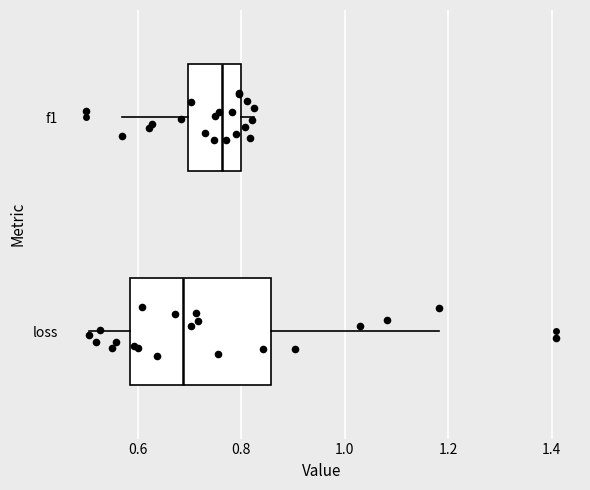

Reading bottom to top, read every box against the x-axis: the position of its median line, the range the box covers, and the ends of its whiskers. The values are not printed on the chart, so give them approximately, as read against the axis.

loss: median 0.68, box 0.58 to 0.86, whiskers 0.50 to 1.18
f1: median 0.76, box 0.70 to 0.80, whiskers 0.56 to 0.82